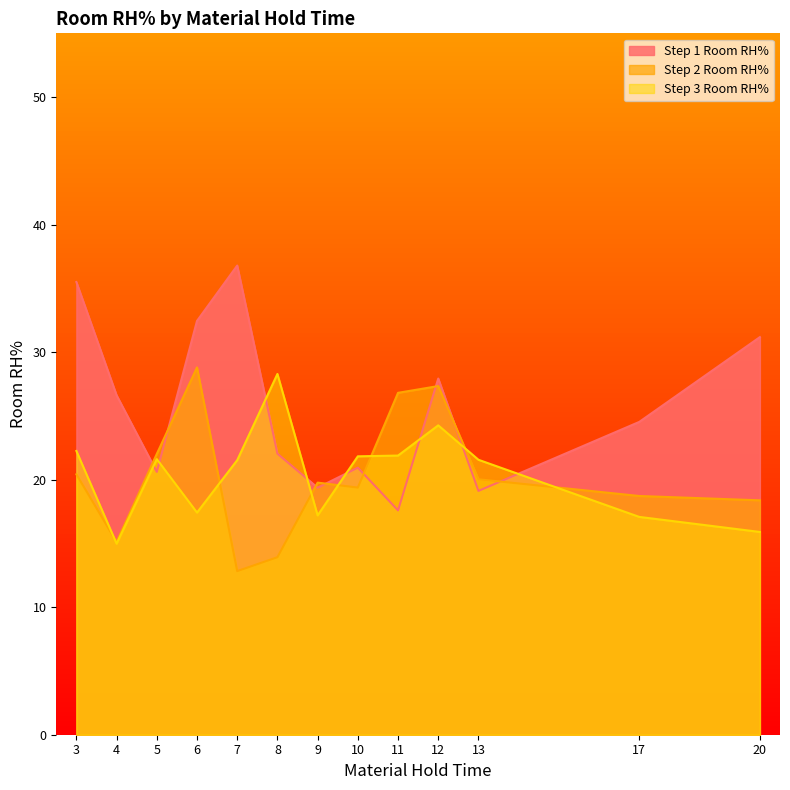

Read the Step 3 Room RH% value at 12.

24.3